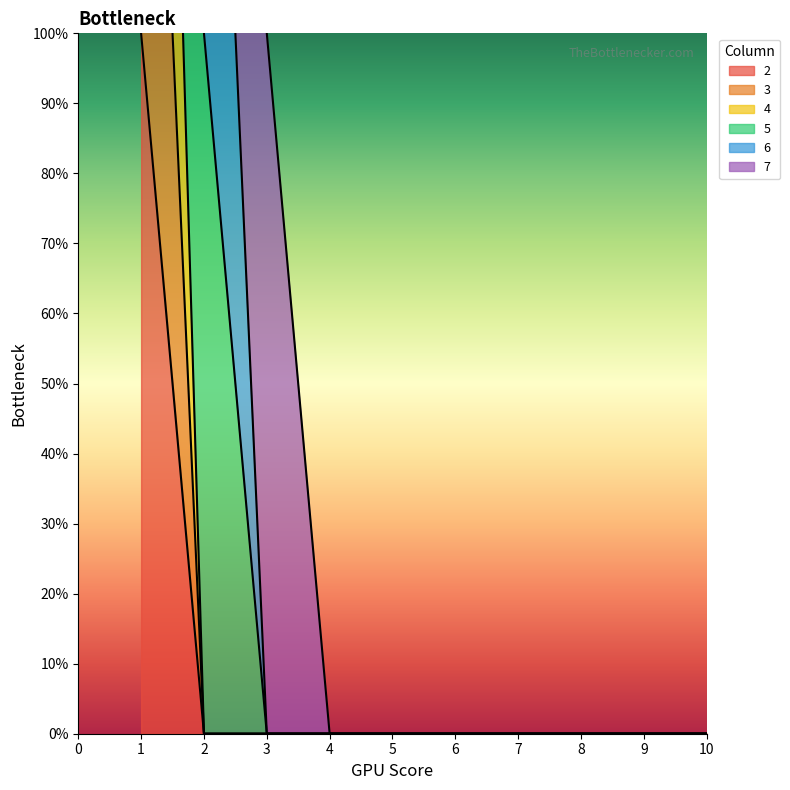

Which series has the largest total across all categories?

4